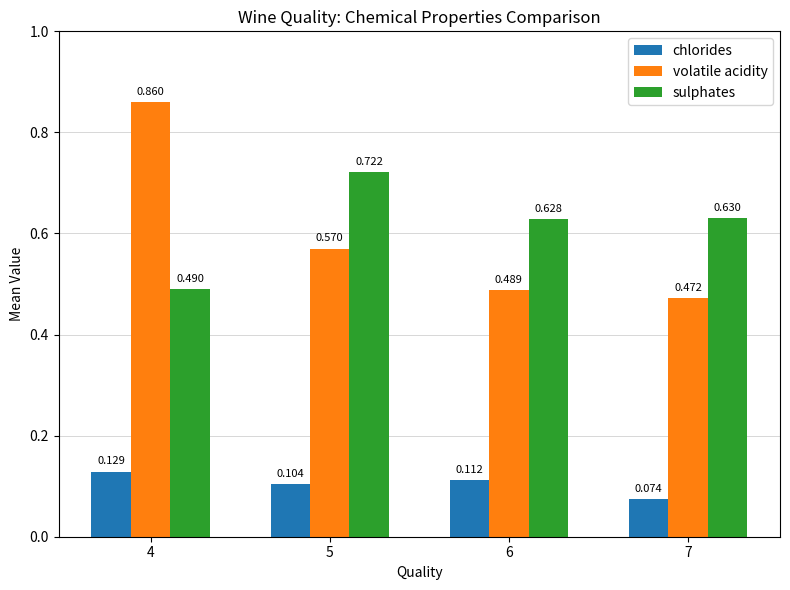

Count the number of data series in this chart.

3